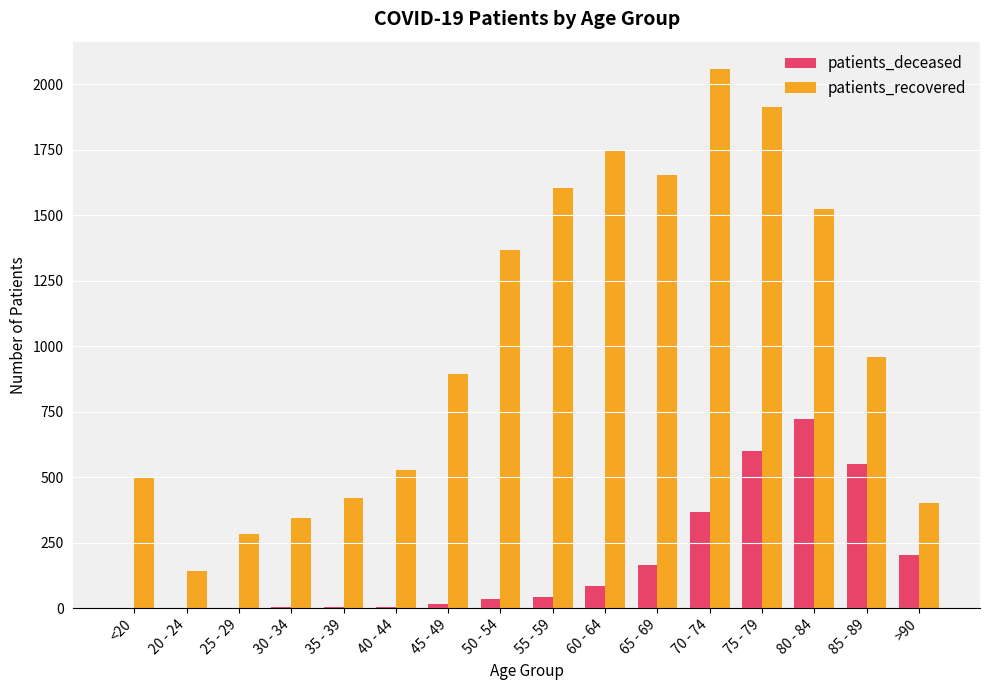

Which series has the largest total across all categories?

patients_recovered